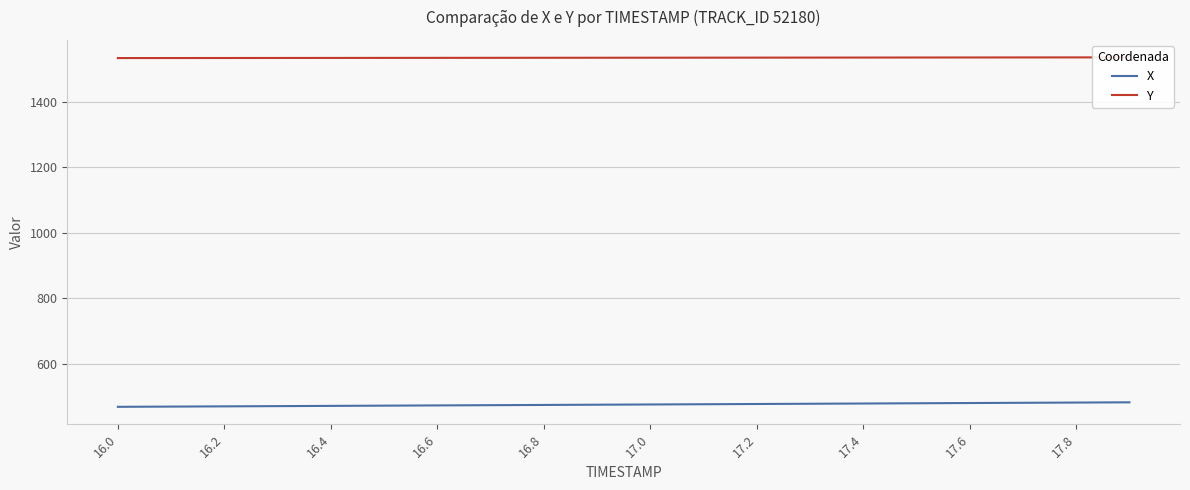

At 16.2, list the series in order from largest to smallest.

Y, X